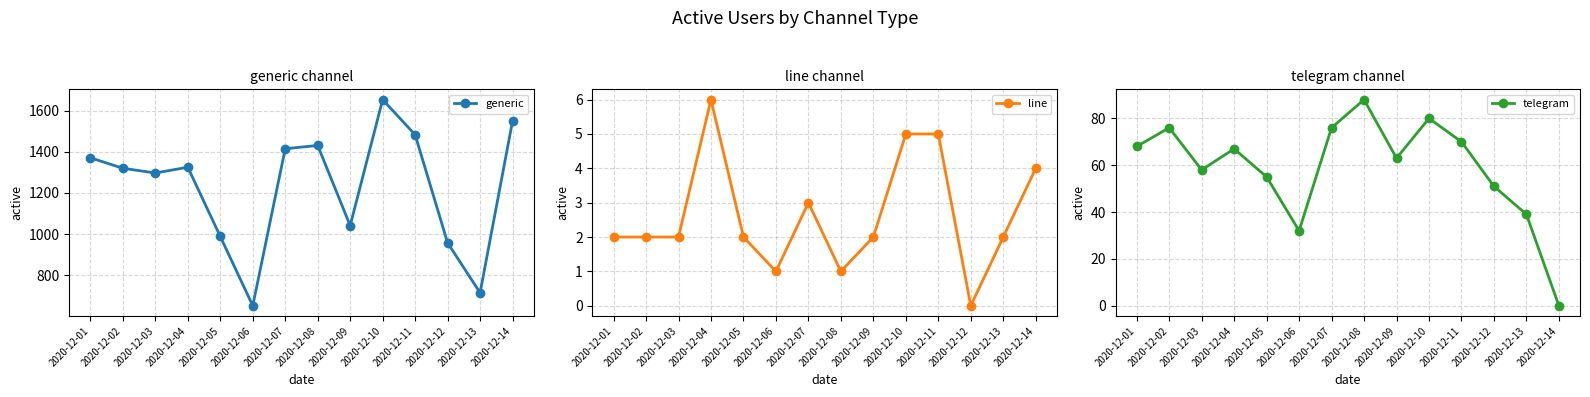

Rank the categories by telegram value from highest to lowest.

2020-12-08, 2020-12-10, 2020-12-02, 2020-12-07, 2020-12-11, 2020-12-01, 2020-12-04, 2020-12-09, 2020-12-03, 2020-12-05, 2020-12-12, 2020-12-13, 2020-12-06, 2020-12-14